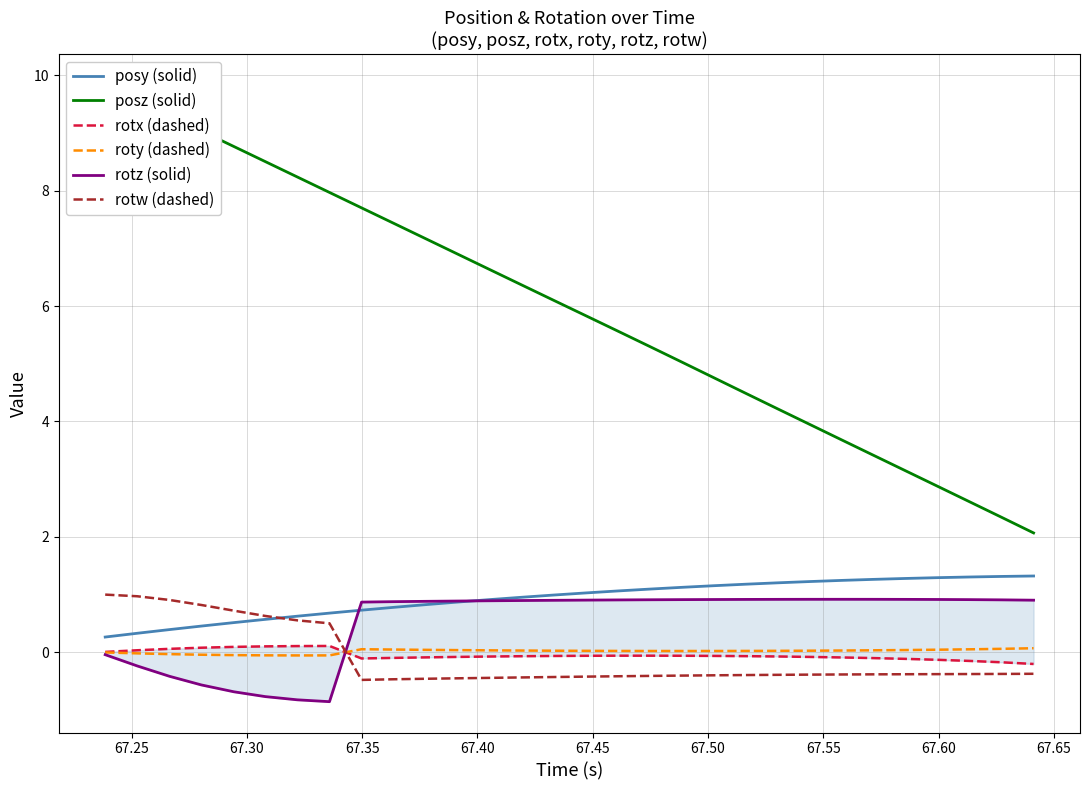

Reading left to right, extract all data points from this chart.

posy (solid): 0.3	0.3	0.4	0.5	0.5	0.6	0.6	0.7	0.7	0.8	0.8	0.9	0.9	1.0	1.0	1.0	1.1	1.1	1.1	1.2	1.2	1.2	1.2	1.2	1.3	1.3	1.3	1.3	1.3	1.3
posz (solid): 9.8	9.6	9.3	9.0	8.8	8.5	8.2	8.0	7.7	7.4	7.2	6.9	6.6	6.4	6.1	5.8	5.6	5.3	5.0	4.8	4.5	4.2	4.0	3.7	3.4	3.1	2.9	2.6	2.3	2.1
rotx (dashed): 0.0	0.0	0.1	0.1	0.1	0.1	0.1	0.1	-0.1	-0.1	-0.1	-0.1	-0.1	-0.1	-0.1	-0.1	-0.1	-0.1	-0.1	-0.1	-0.1	-0.1	-0.1	-0.1	-0.1	-0.1	-0.1	-0.2	-0.2	-0.2
roty (dashed): -0.0	-0.0	-0.0	-0.0	-0.0	-0.1	-0.1	-0.1	0.1	0.0	0.0	0.0	0.0	0.0	0.0	0.0	0.0	0.0	0.0	0.0	0.0	0.0	0.0	0.0	0.0	0.0	0.0	0.1	0.1	0.1
rotz (solid): -0.0	-0.2	-0.4	-0.6	-0.7	-0.8	-0.8	-0.9	0.9	0.9	0.9	0.9	0.9	0.9	0.9	0.9	0.9	0.9	0.9	0.9	0.9	0.9	0.9	0.9	0.9	0.9	0.9	0.9	0.9	0.9
rotw (dashed): 1.0	1.0	0.9	0.8	0.7	0.6	0.6	0.5	-0.5	-0.5	-0.5	-0.5	-0.4	-0.4	-0.4	-0.4	-0.4	-0.4	-0.4	-0.4	-0.4	-0.4	-0.4	-0.4	-0.4	-0.4	-0.4	-0.4	-0.4	-0.4